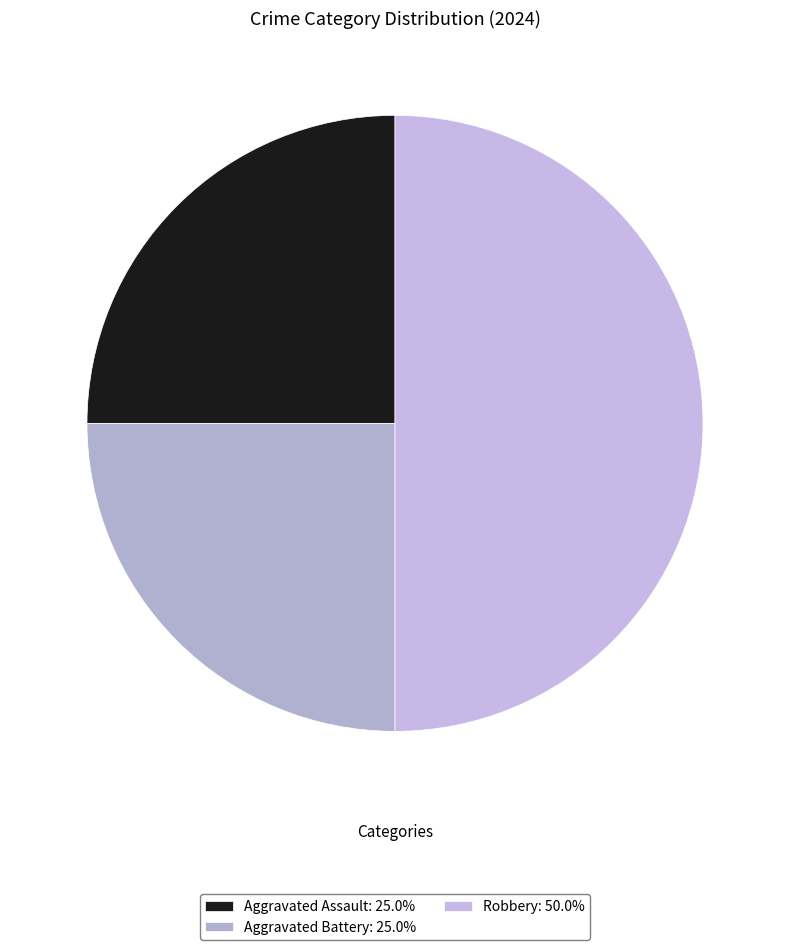

What percentage is NOT represented by Aggravated Assault?

75.0%